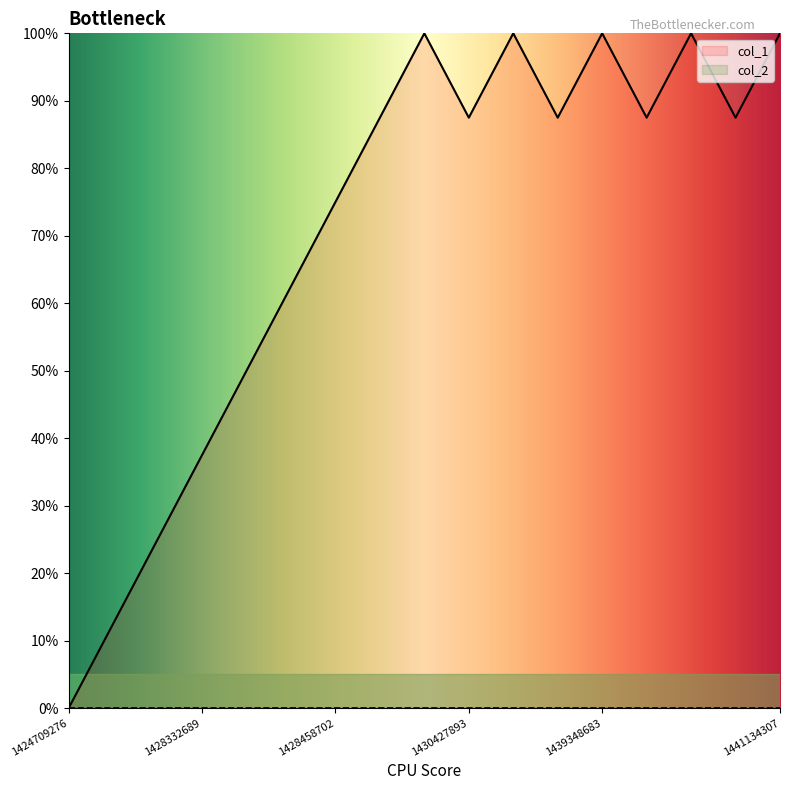

Which series has the widest spread of values?

col_1